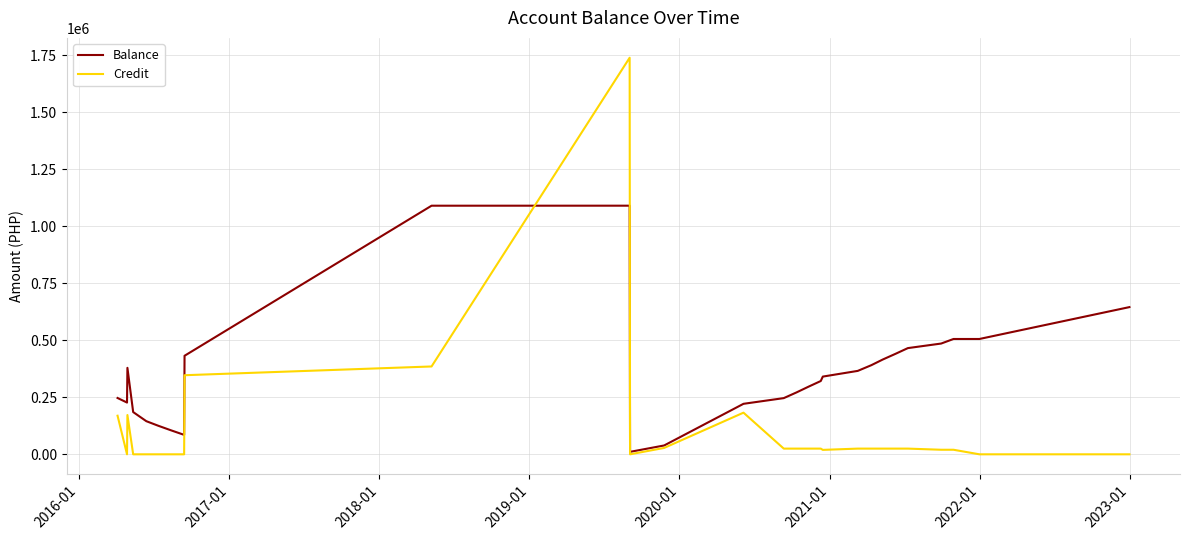

Which series has the largest total across all categories?

Balance